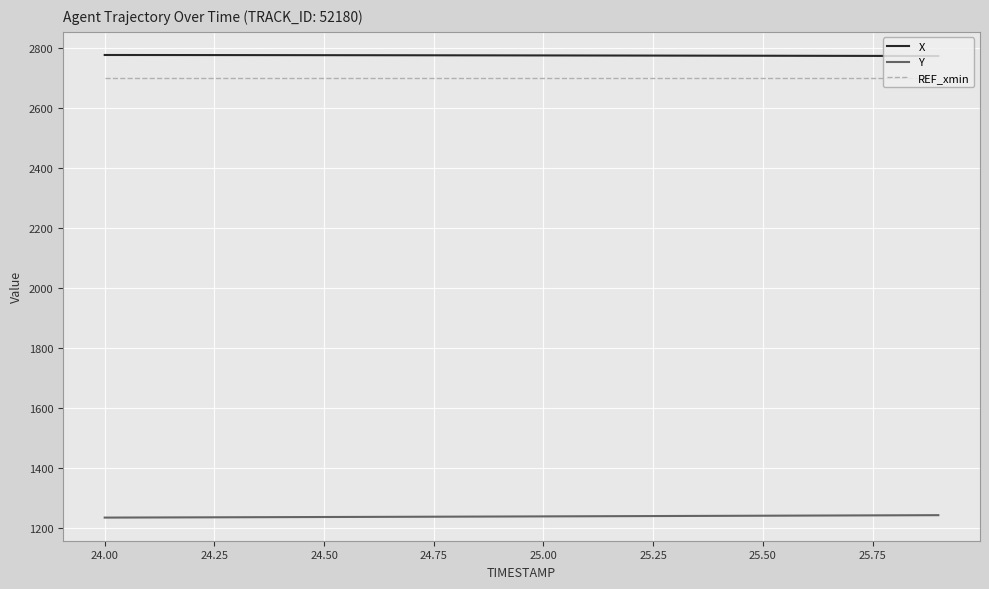

True or false: Y and X intersect in this chart.

False